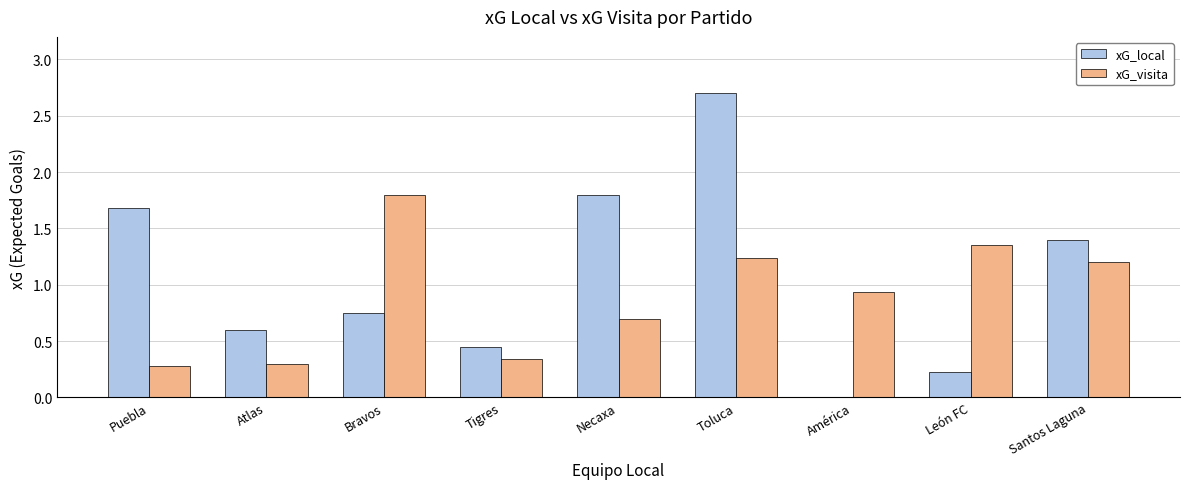

How many series are shown in this chart?

2